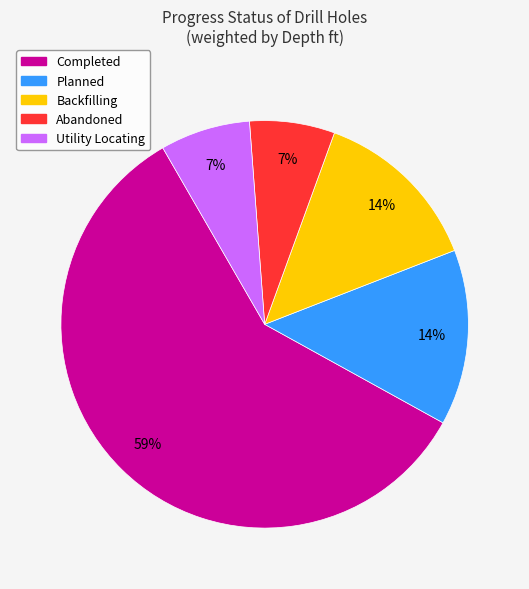

Count the number of slices in the pie.

5